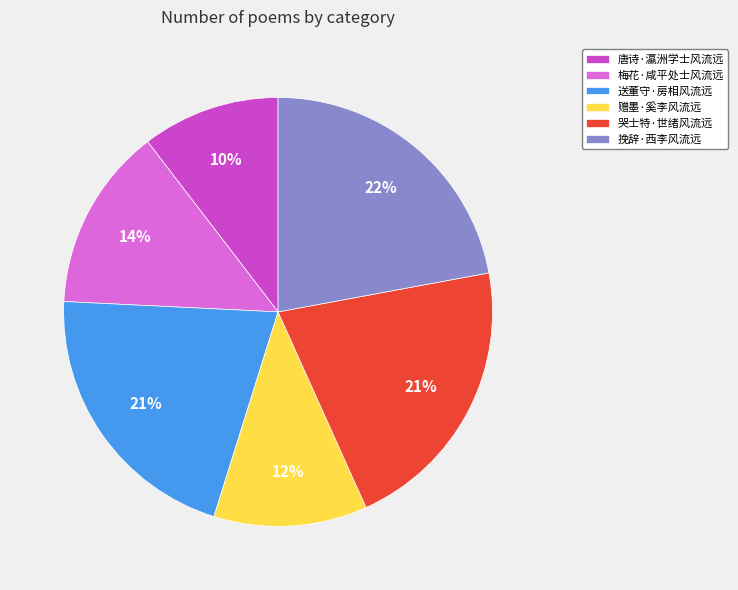

Which slice is the largest?

挽辞·西李风流远